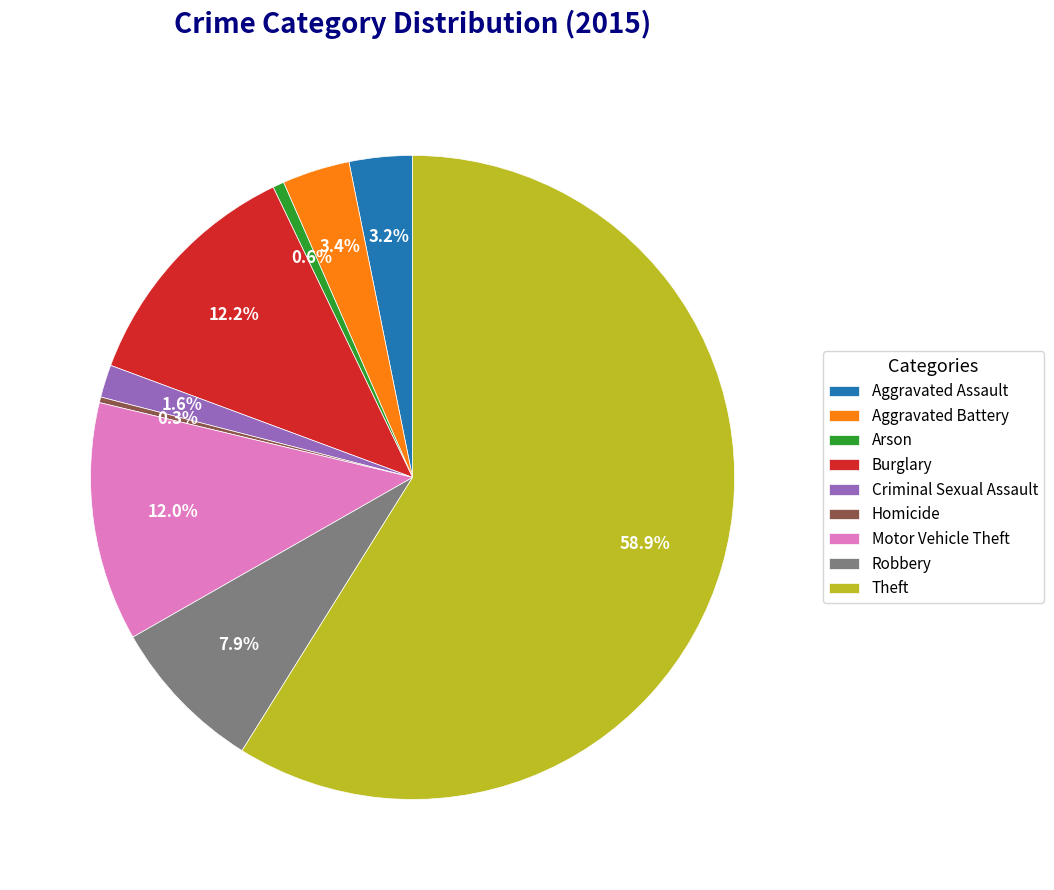

How many segments does this pie chart have?

9